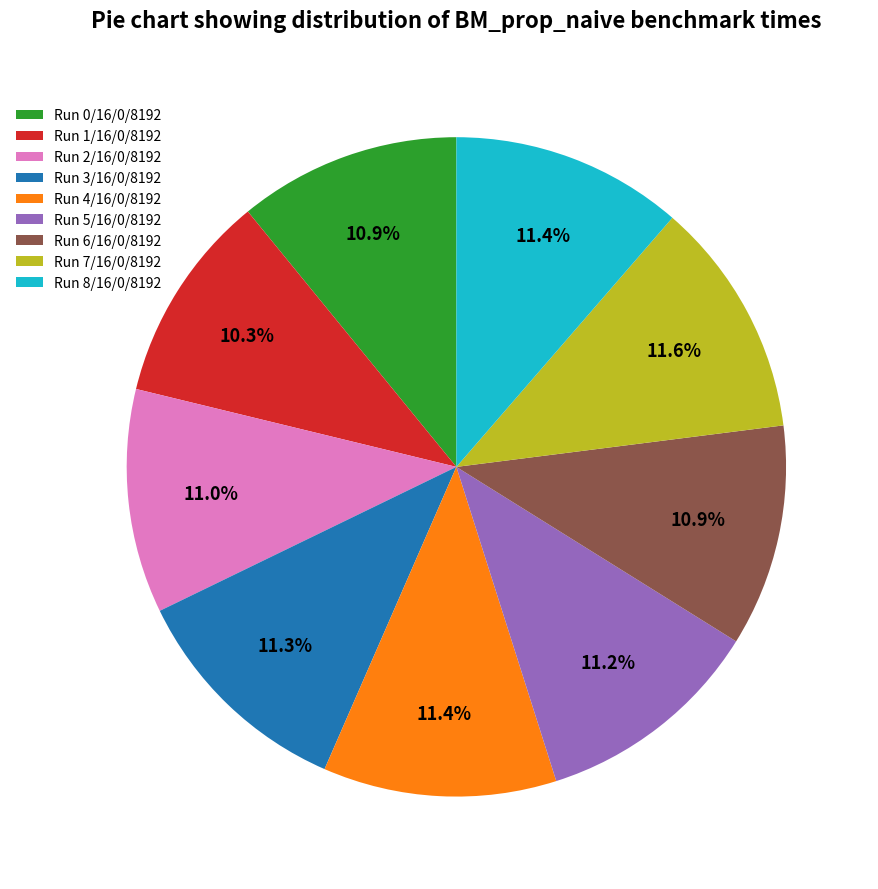

To the nearest percent, what is the average slice percentage?

11%